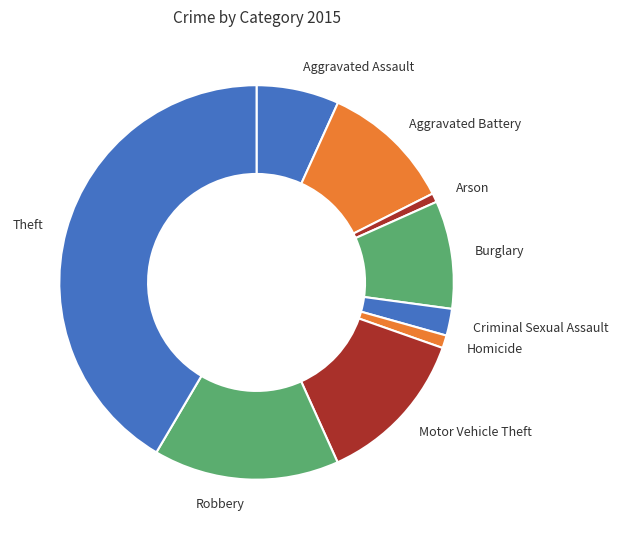

The Theft slice represents 56% of the pie. True or false?

False